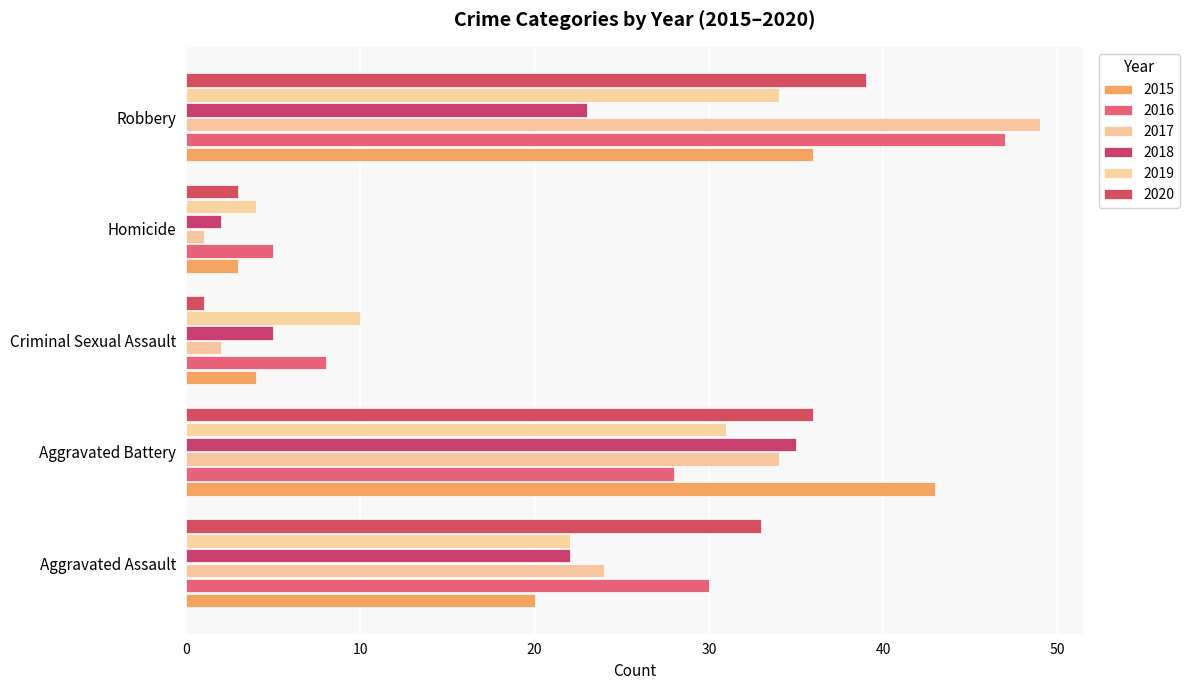

Reading left to right, extract all data points from this chart.

2015: 20	43	4	3	36
2016: 30	28	8	5	47
2017: 24	34	2	1	49
2018: 22	35	5	2	23
2019: 22	31	10	4	34
2020: 33	36	1	3	39